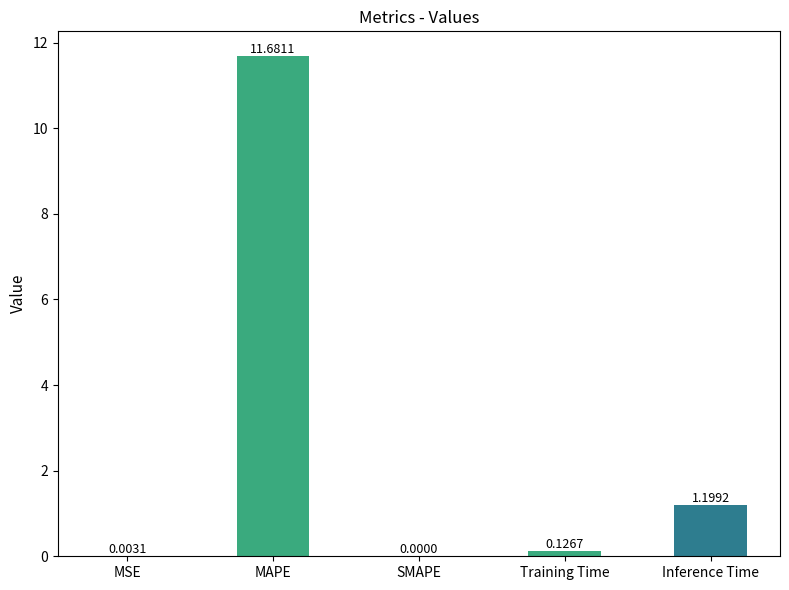

Which label corresponds to the largest value in the chart?

MAPE